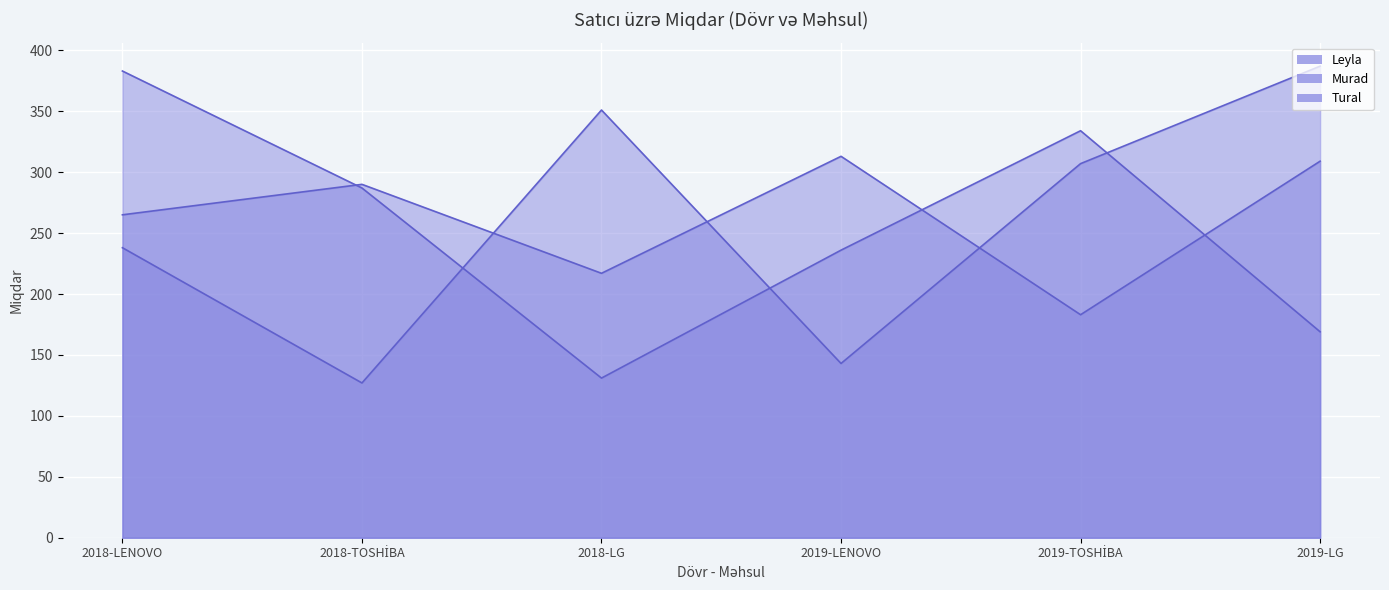

At which category is the sum across all series the highest?

2018-LENOVO